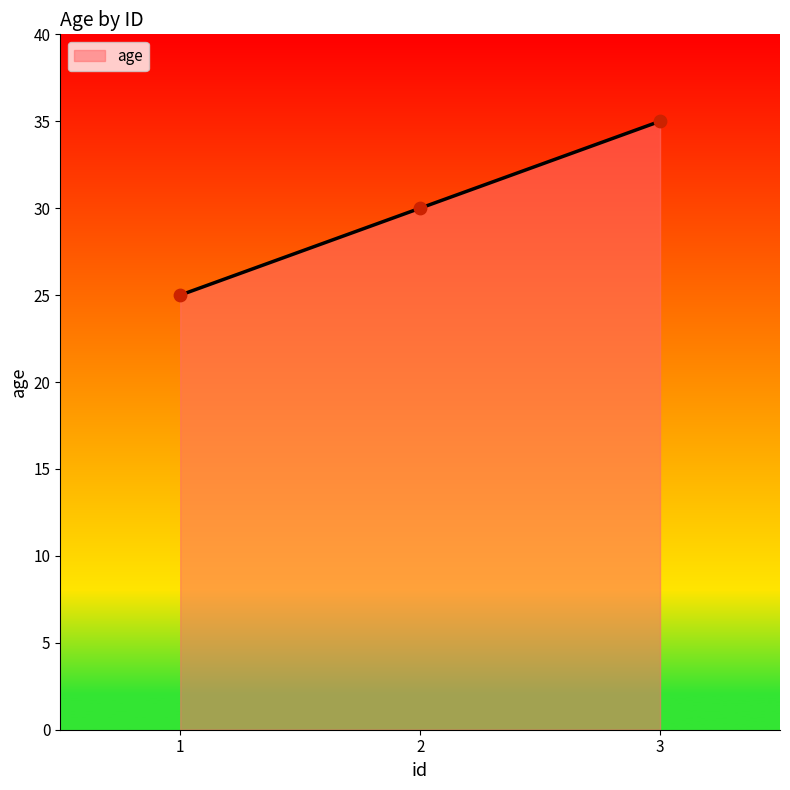

Which has a higher value, 1 or 3?

3